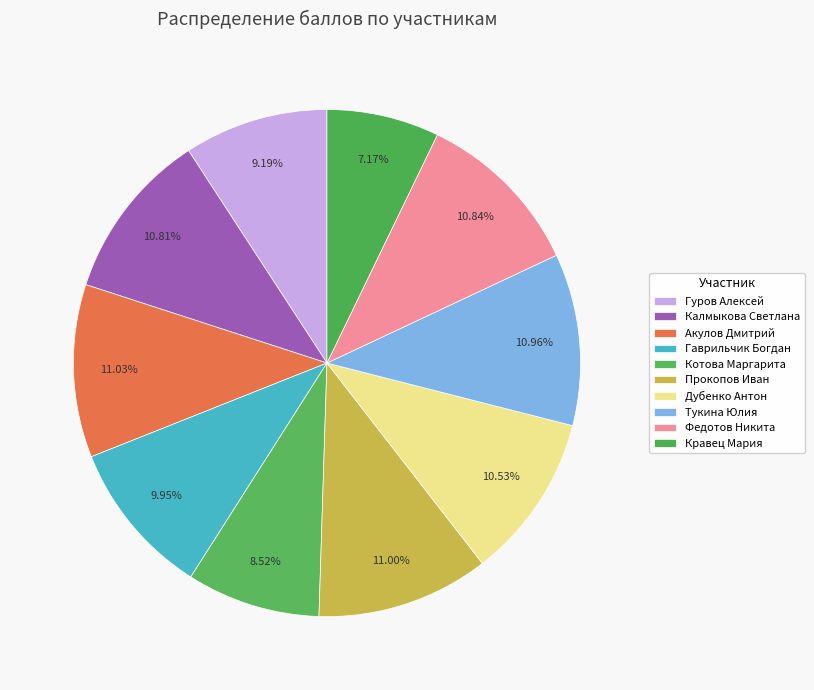

Combined, do Калмыкова Светлана and Котова Маргарита account for over 50%?

No